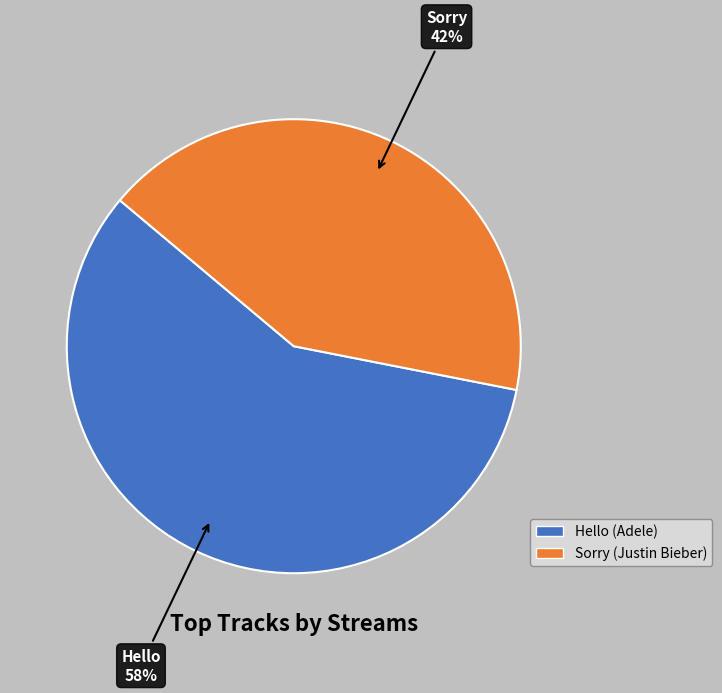

True or false: Sorry accounts for 33% of the total.

False